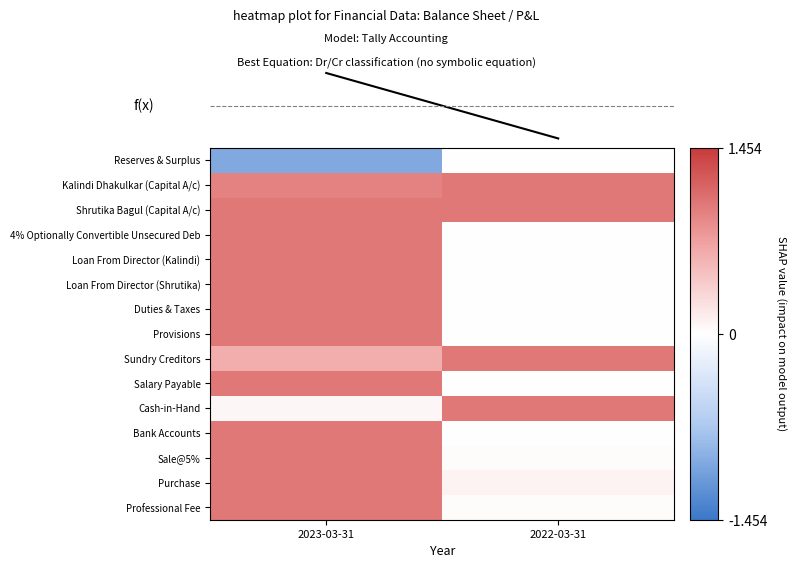

Between 2023-03-31 and 2022-03-31, which series saw the biggest shift?

Reserves & Surplus